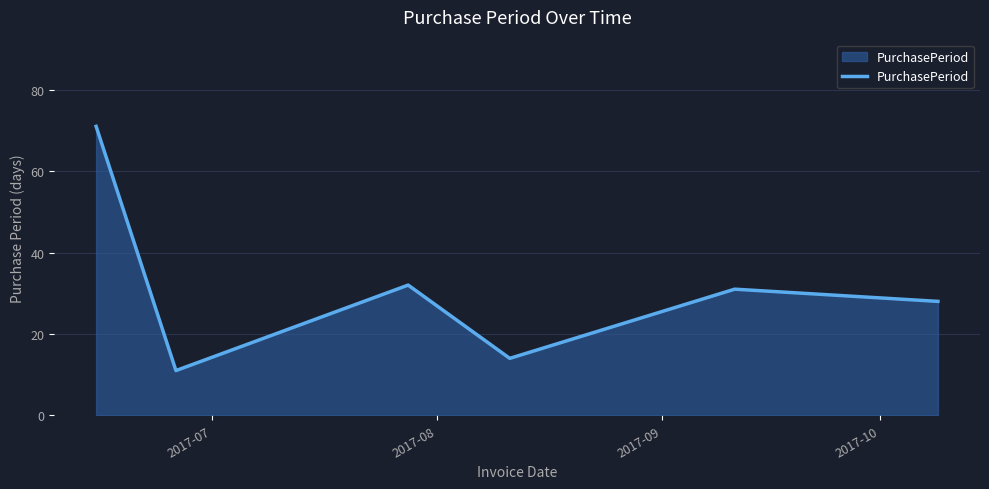

How many interior local peaks (higher than both neighbors) does the data have?

2